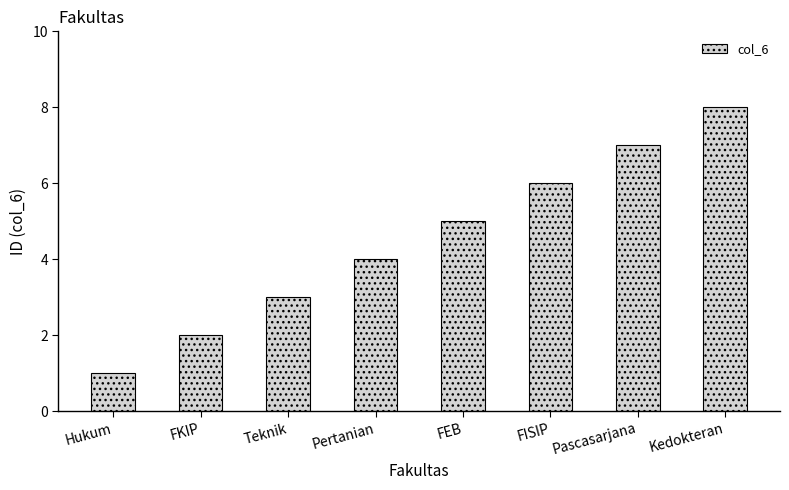

Rank the categories by value from highest to lowest.

Kedokteran, Pascasarjana, FISIP, FEB, Pertanian, Teknik, FKIP, Hukum